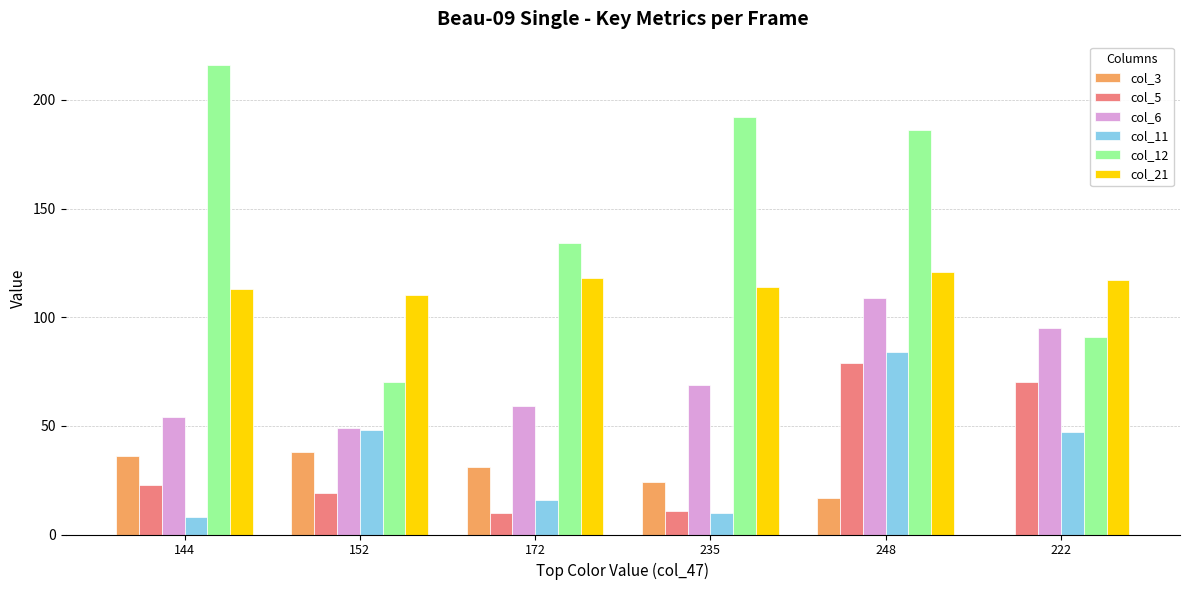

What is the average value of the col_12 series?

148